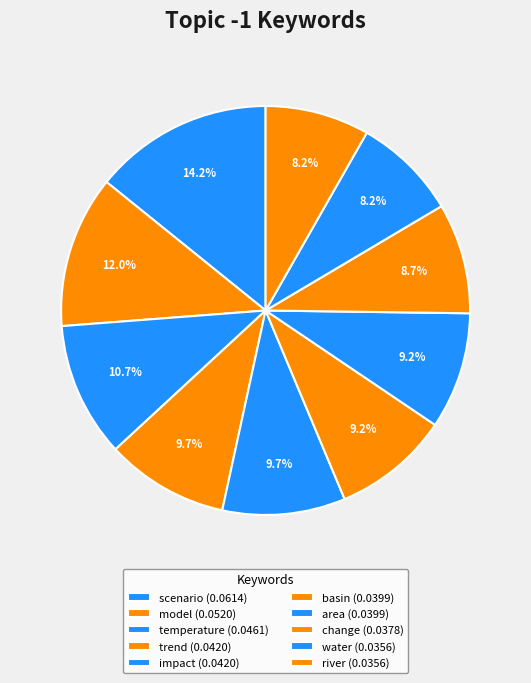

Is it true that impact is 10% of the pie?

True